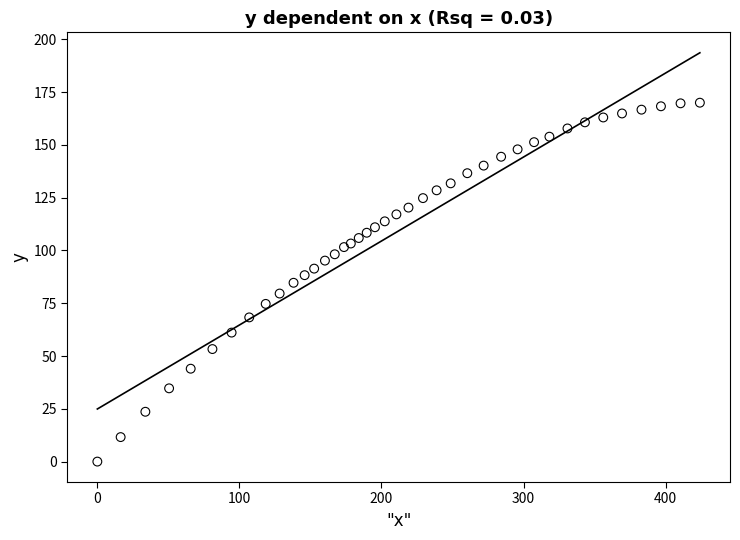

What is the range of X values (max minus min)?

424.1